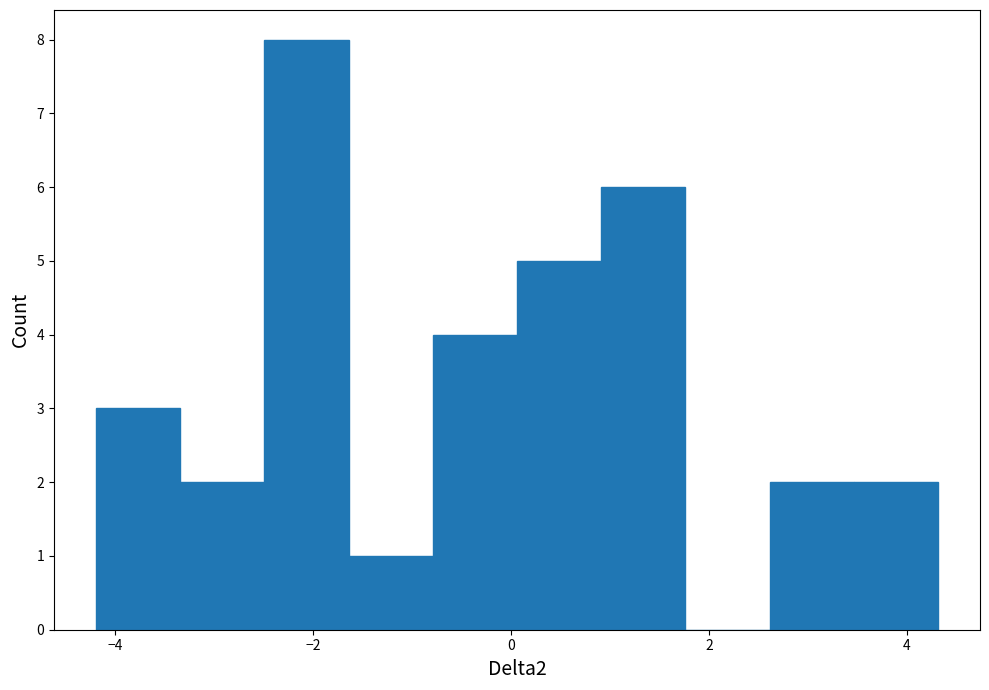

What is the height of the bar covering -1.6 to -0.8 on the x-axis? Neither the bar edges nor the heights are printed on the chart, so give them approximately, as read against the axes.

1